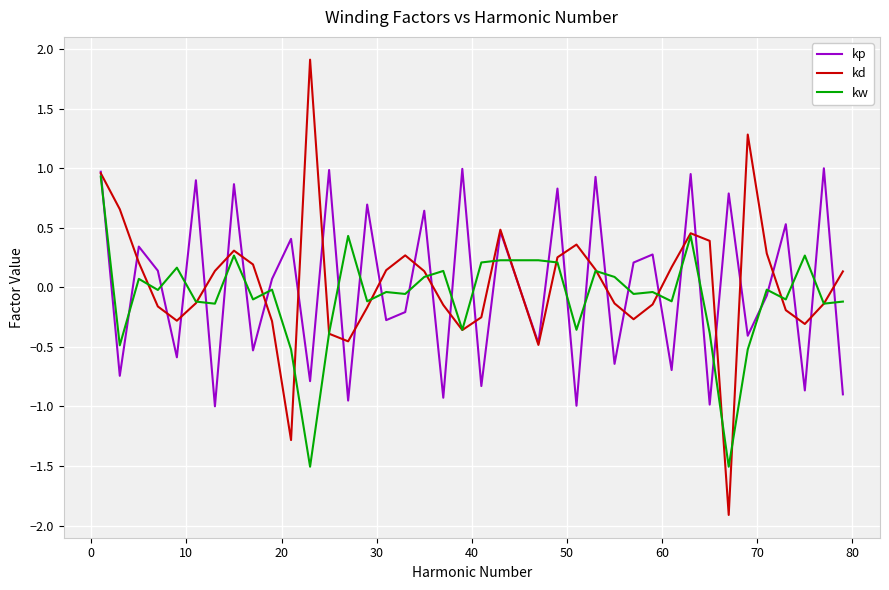

What is the maximum value shown in the chart?

1.9